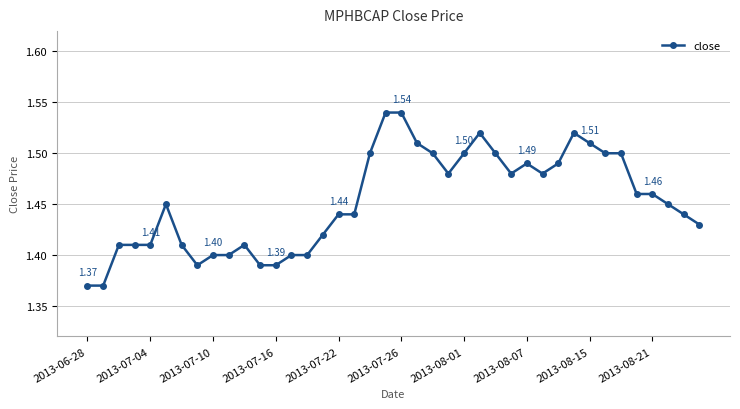

Is this an area chart (filled region under the line)?

No